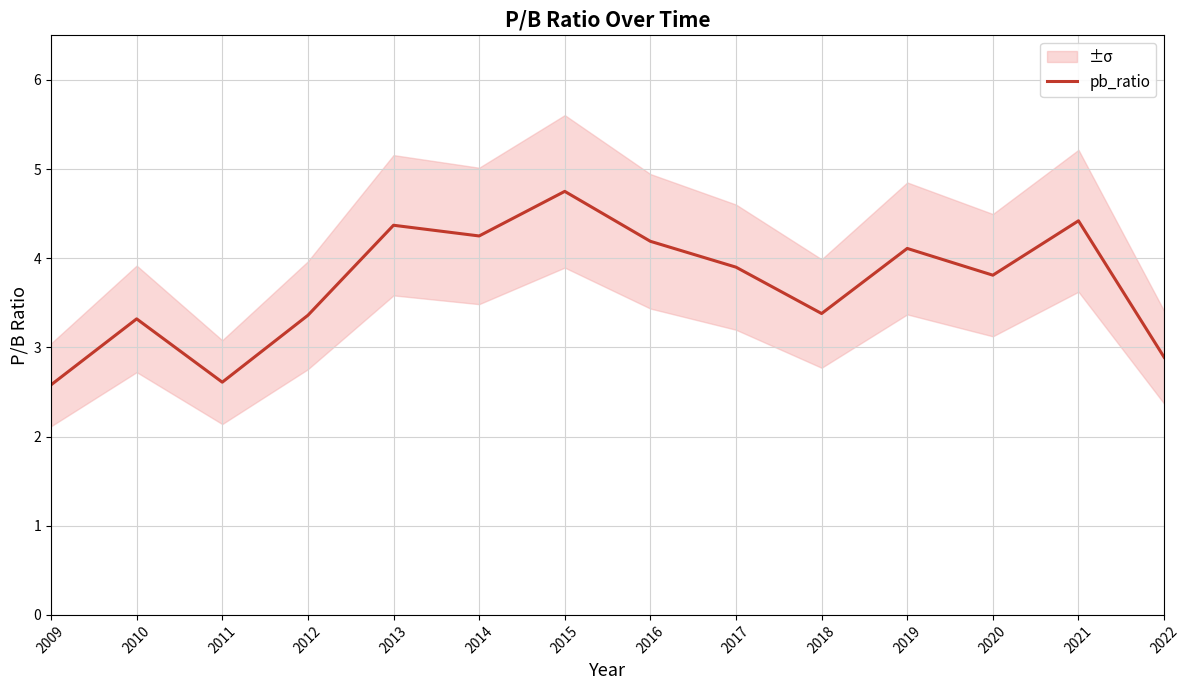

Which category has the highest value across all series?

2015